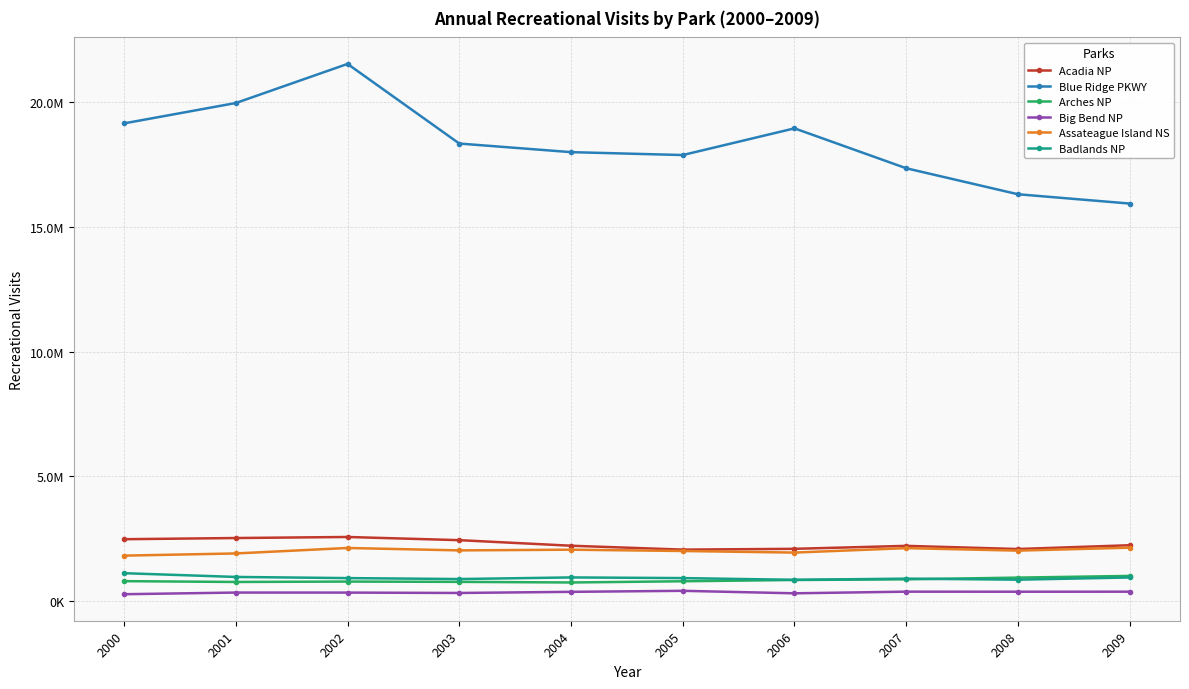

What are all the series names shown in the legend?

Acadia NP, Blue Ridge PKWY, Arches NP, Big Bend NP, Assateague Island NS, Badlands NP